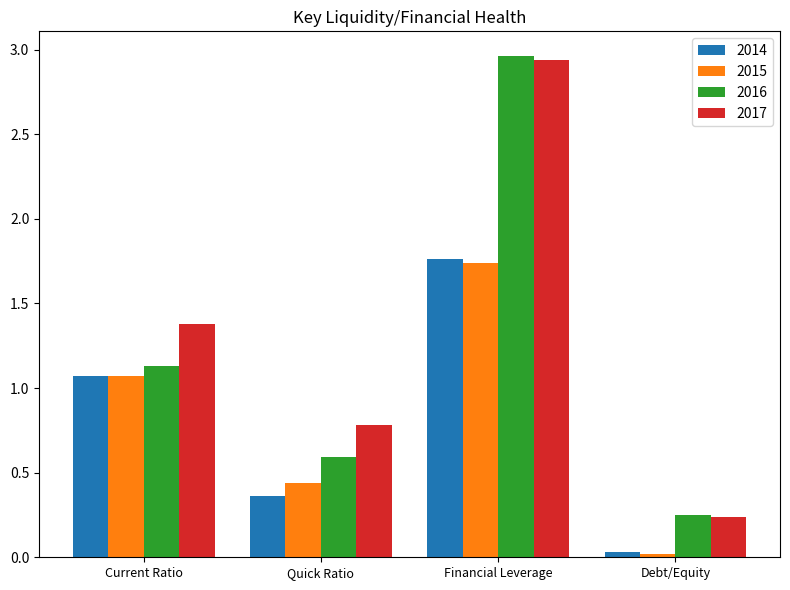

Is the value of 2014 at Current Ratio greater than the value of 2016 at Financial Leverage?

No